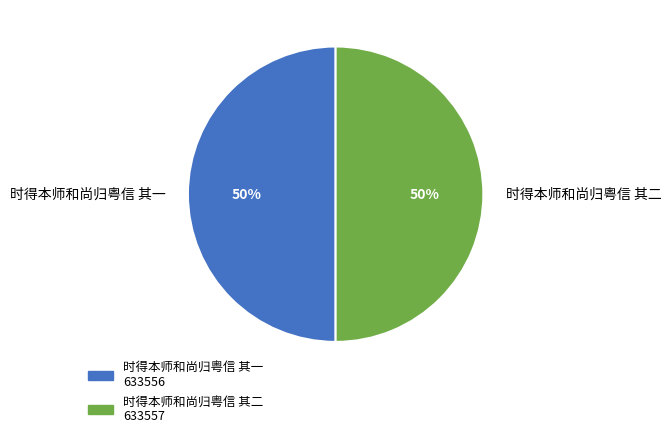

What percentage is the 时得本师和尚归粤信 其二 slice, to the nearest percent?

50%